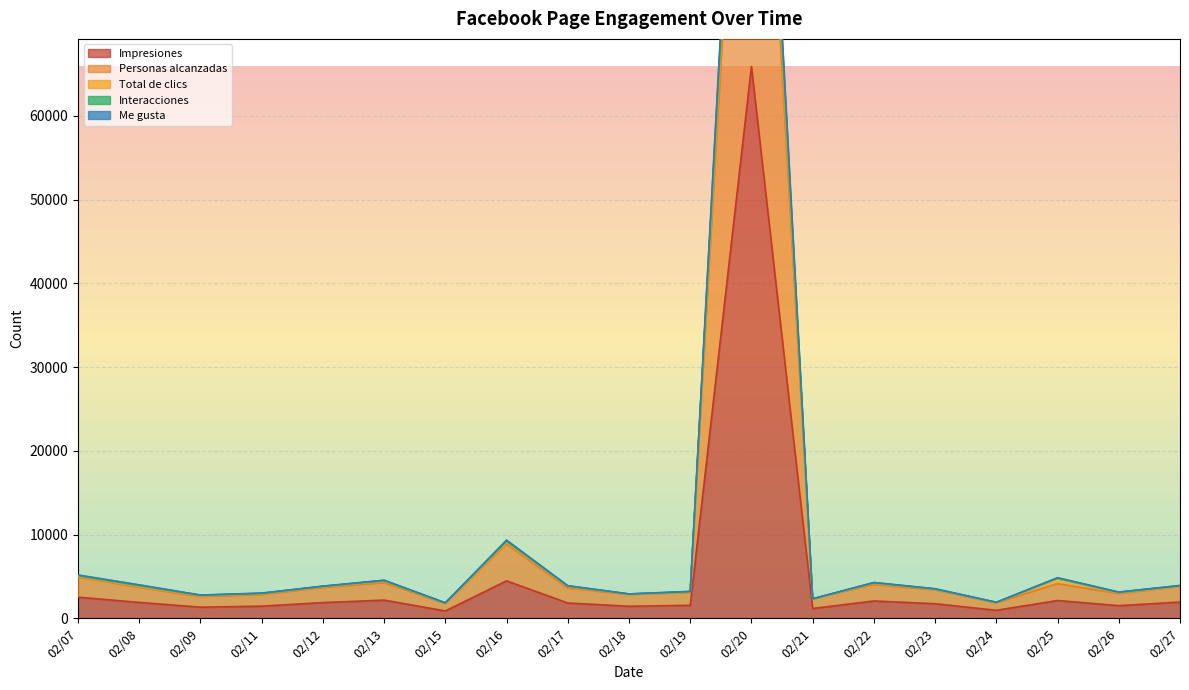

What is the sum of the Impresiones values at 02/13 and 02/16?

6636